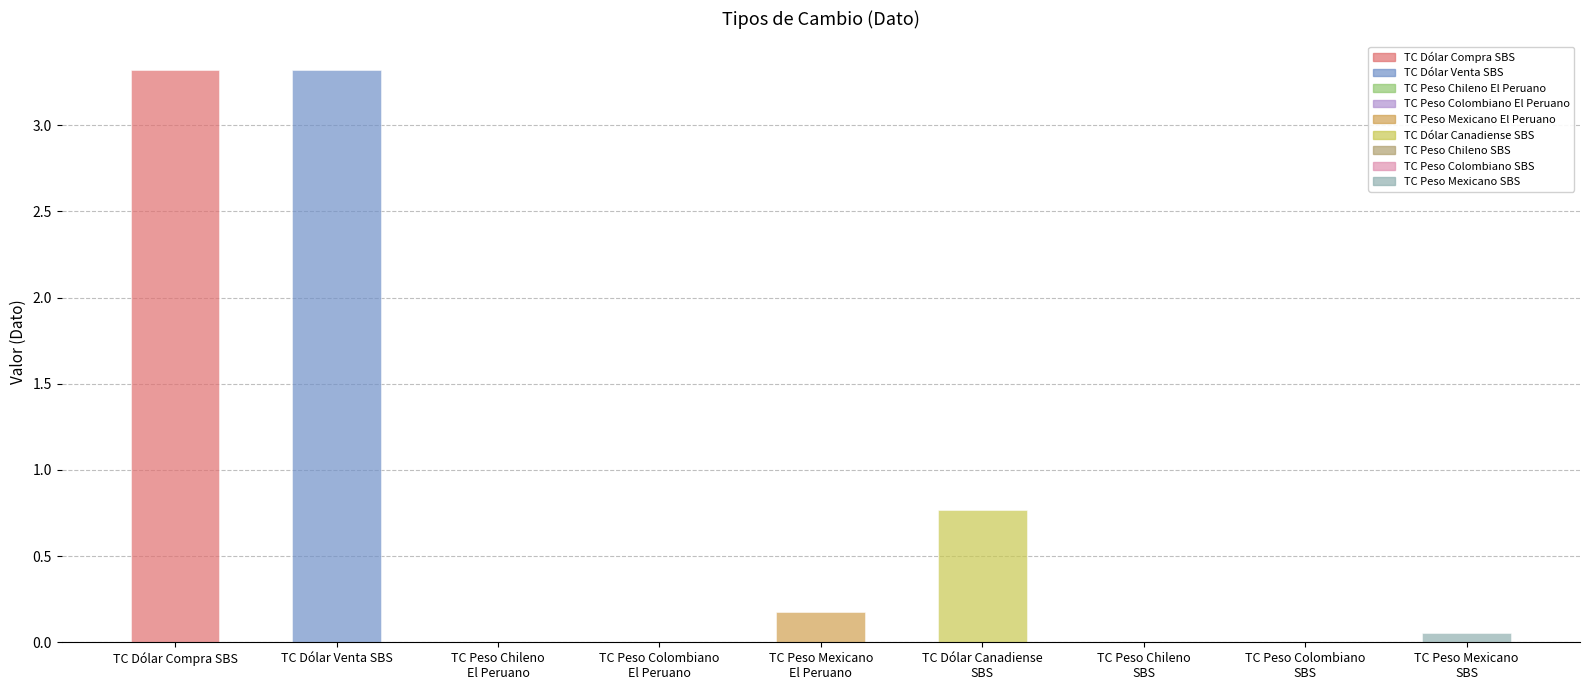

Is it true that the value at TC Peso Mexicano
SBS is 0.0?

False